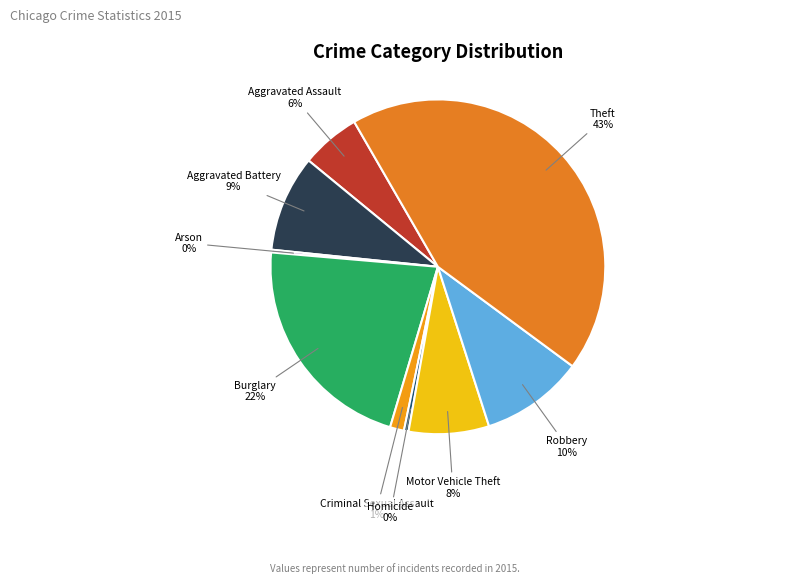

Which slice is the largest?

Theft